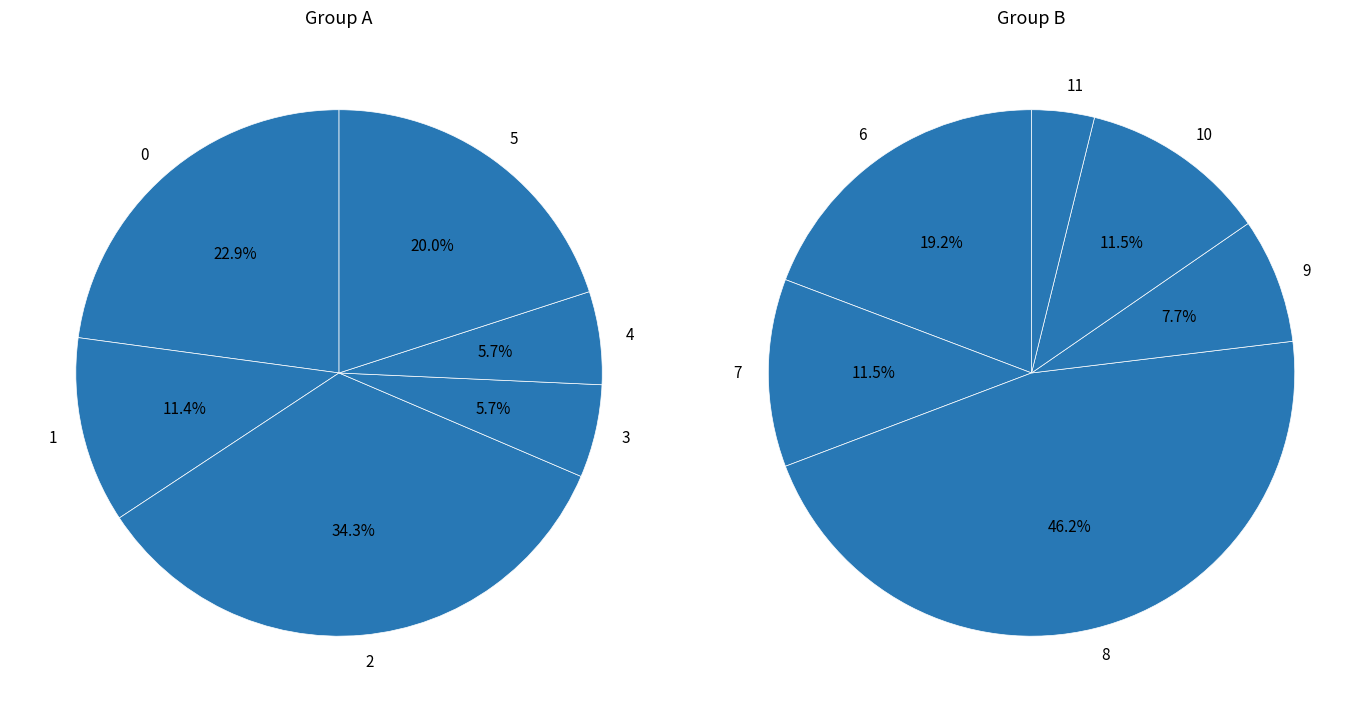

True or false: 1 accounts for 20% of the total.

False